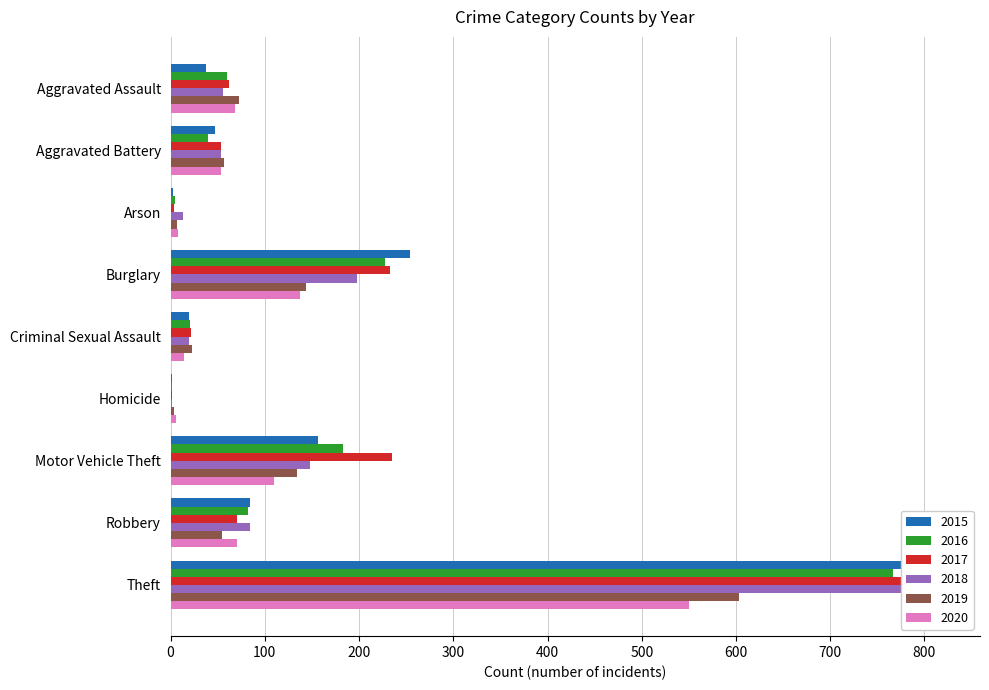

Is the value of 2017 at Motor Vehicle Theft greater than the value of 2020 at Arson?

Yes